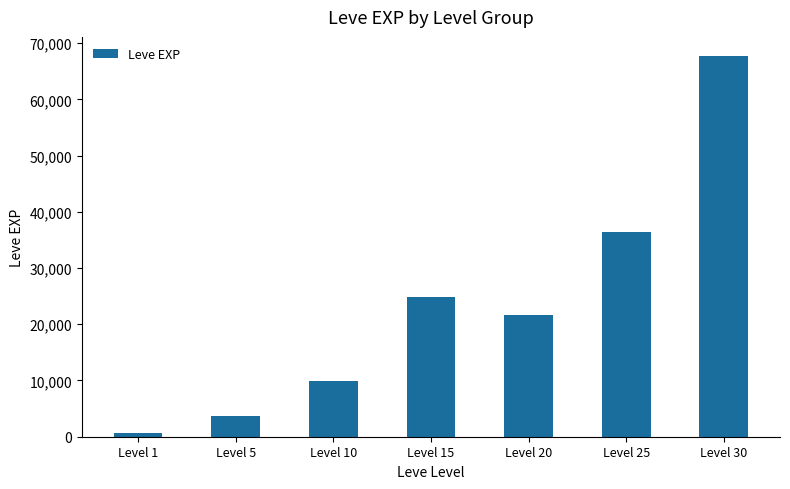

What is the average value?

23533